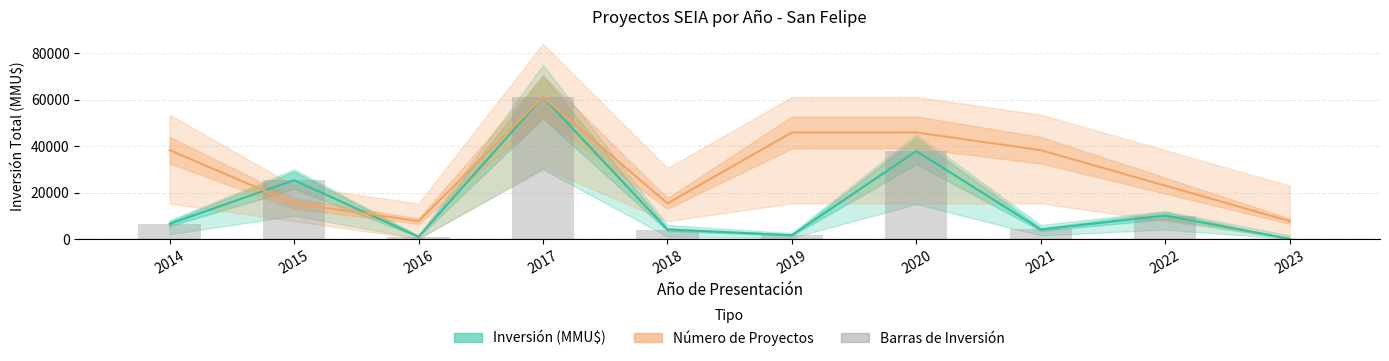

At 2017, list the series in order from smallest to largest.

Inversión (MMU$), Número de Proyectos, Inversión Barras